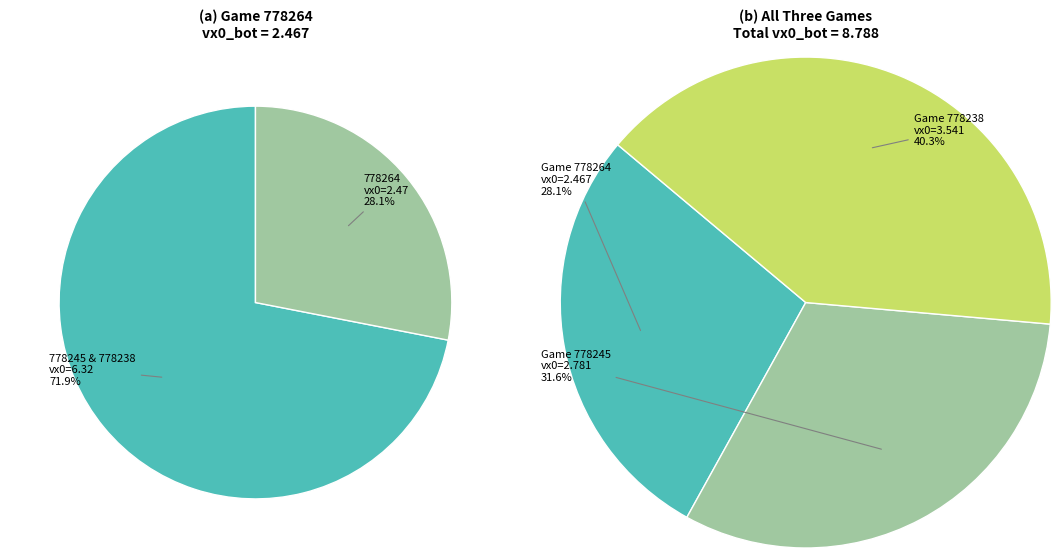

Which category has the biggest portion of the pie?

778238